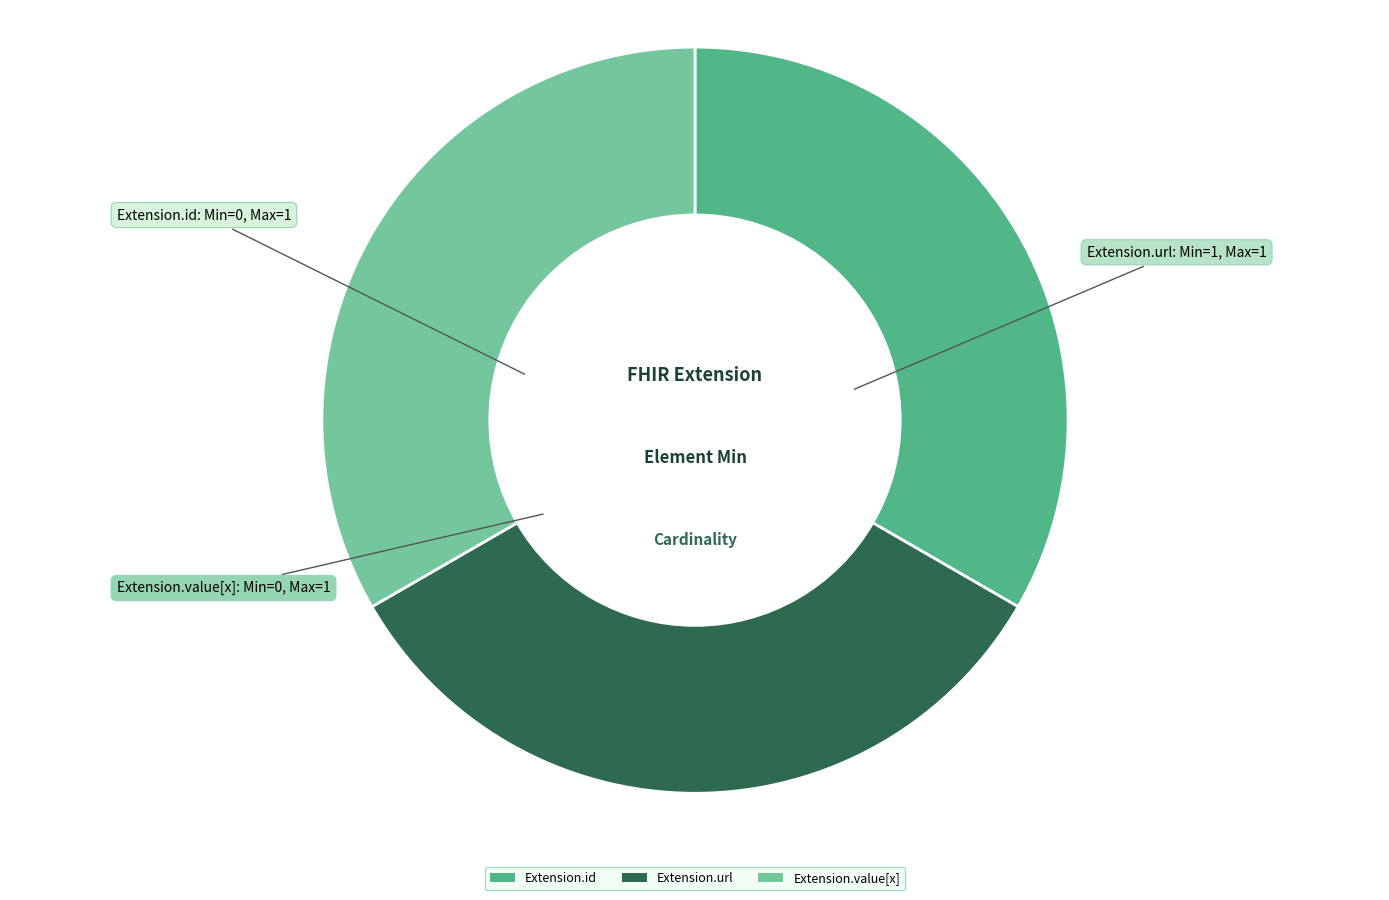

Do Extension.value[x] and Extension.url together represent more than half of the pie?

Yes